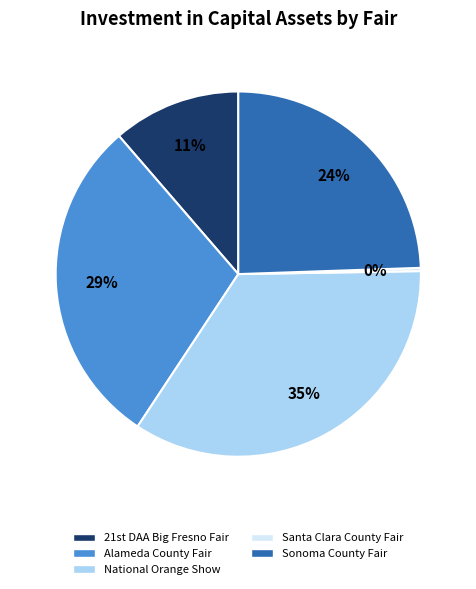

Is the sum of National Orange Show and Santa Clara County Fair greater than half?

No